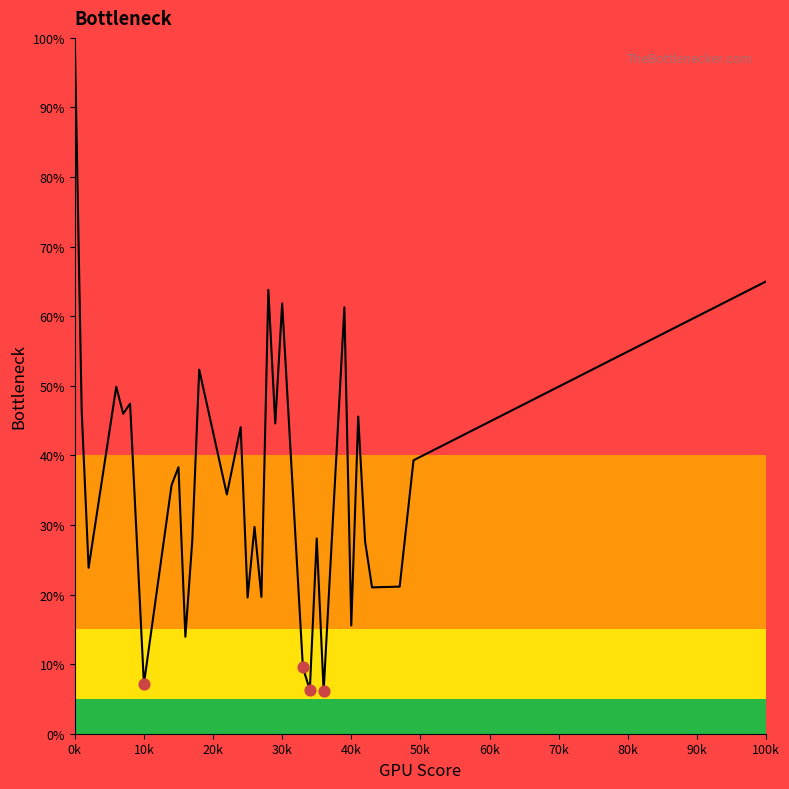

What is the minimum value shown in the chart?

6.1